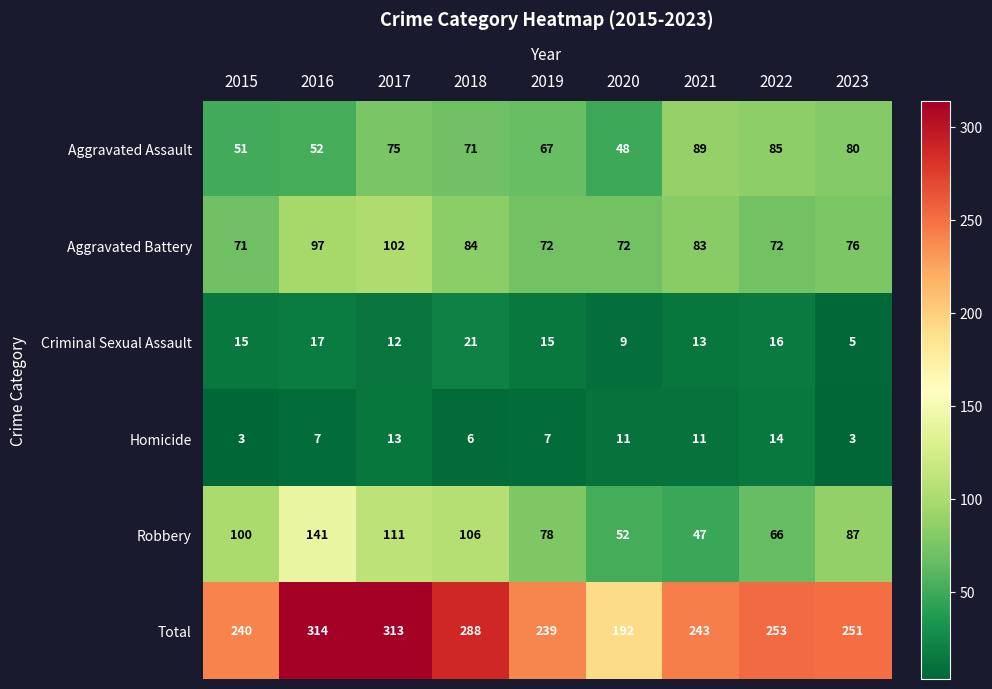

Where is Criminal Sexual Assault nearest to the value 13?

2021